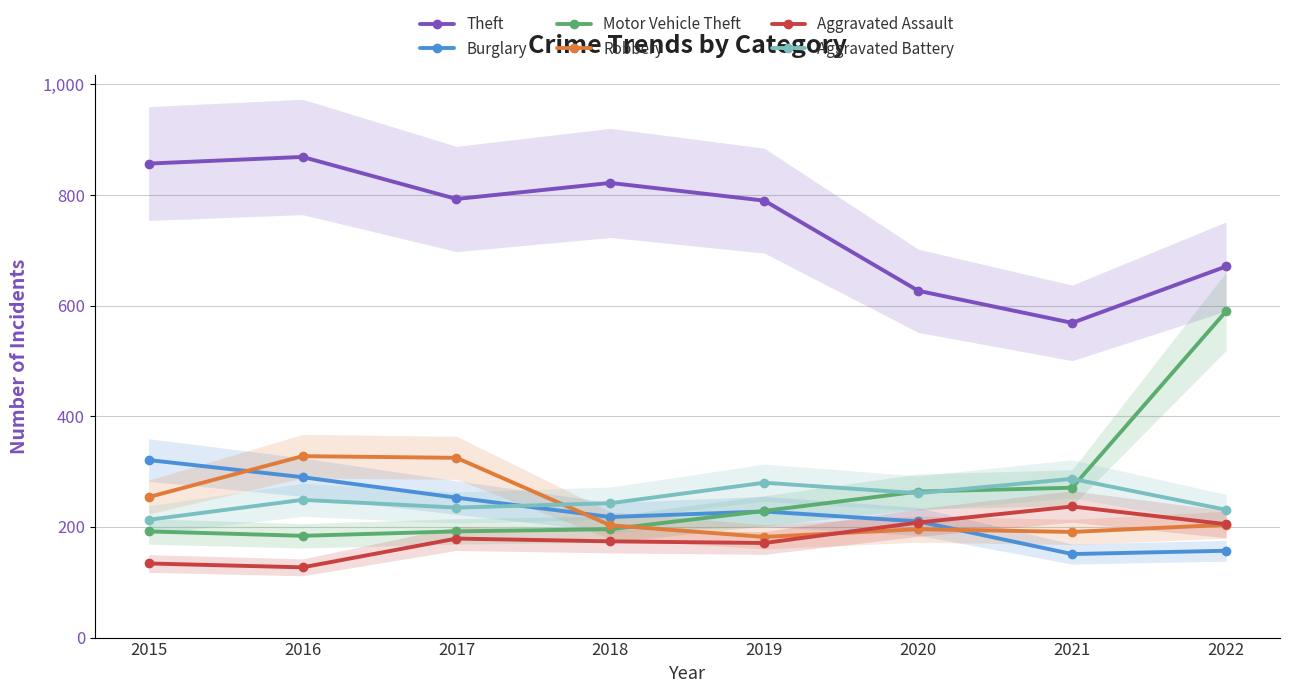

Rank the series by their maximum value, from highest to lowest.

Theft, Motor Vehicle Theft, Robbery, Burglary, Aggravated Battery, Aggravated Assault